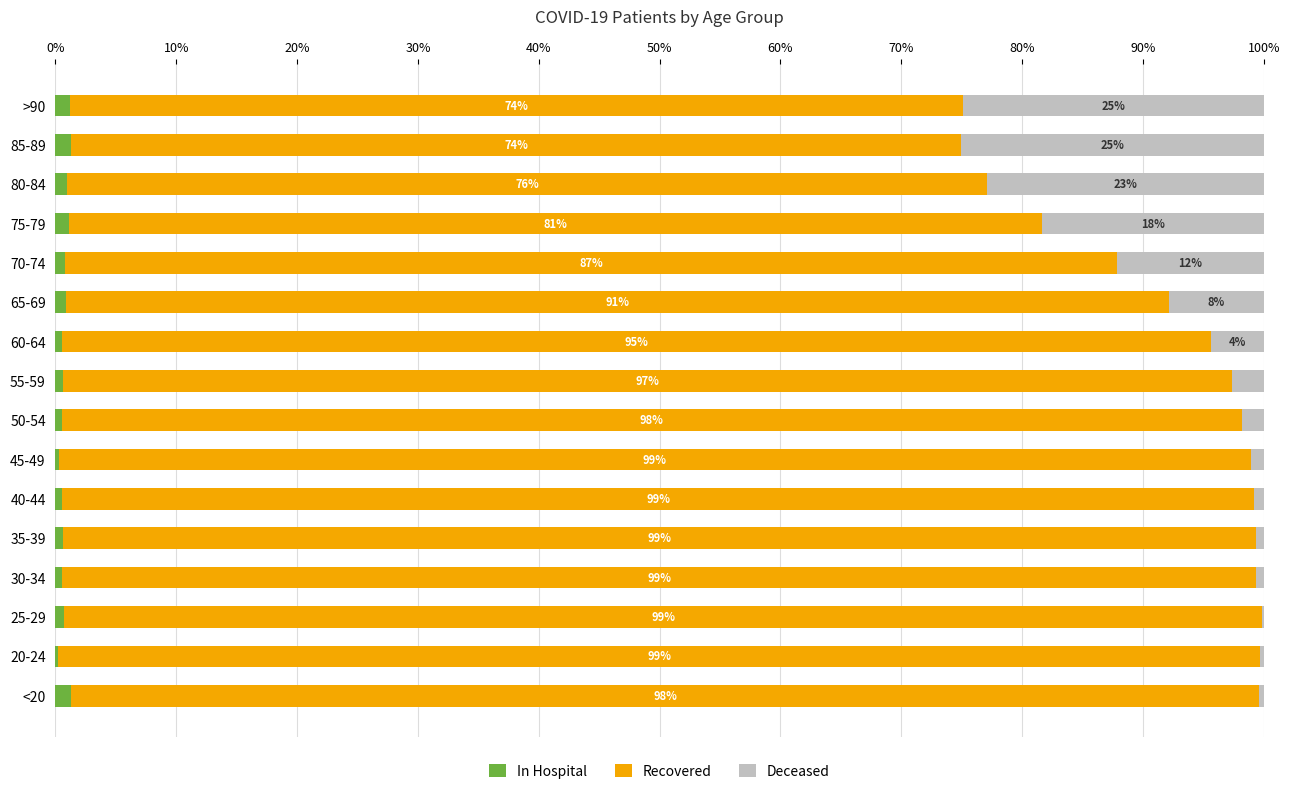

The In Hospital series shows 1.2 at >90. True or false?

True